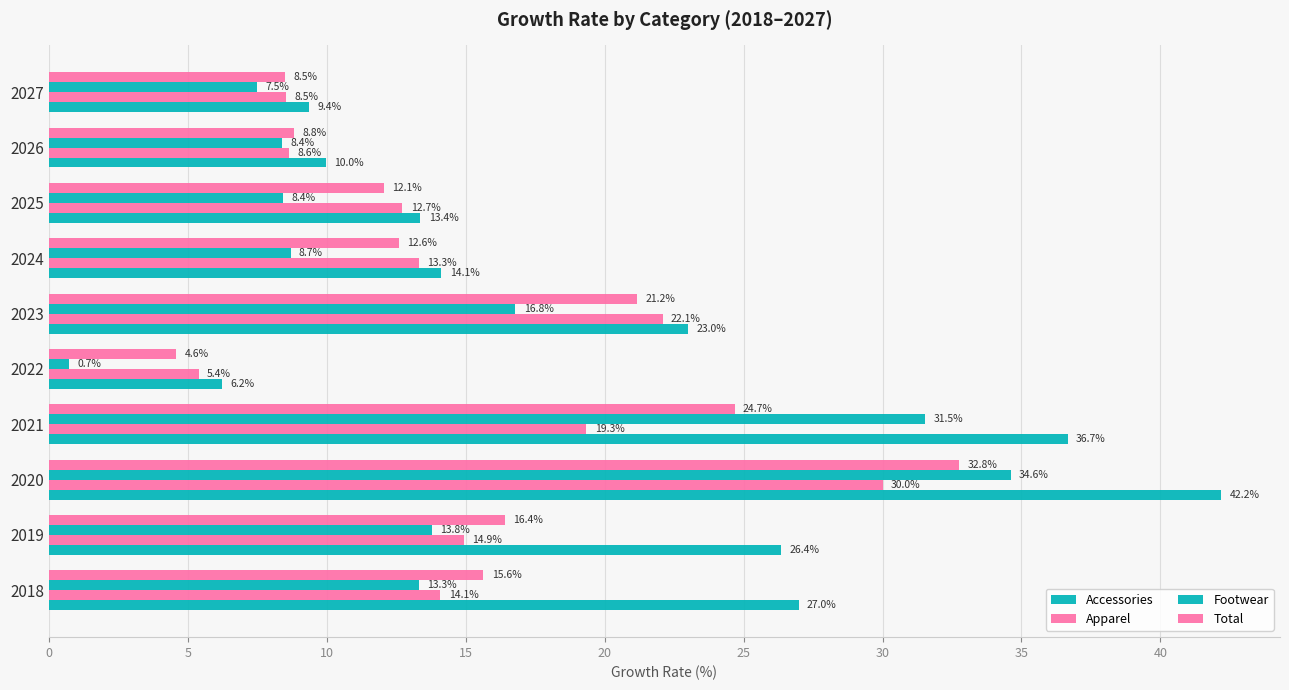

How many values in the Footwear series exceed 13?

5